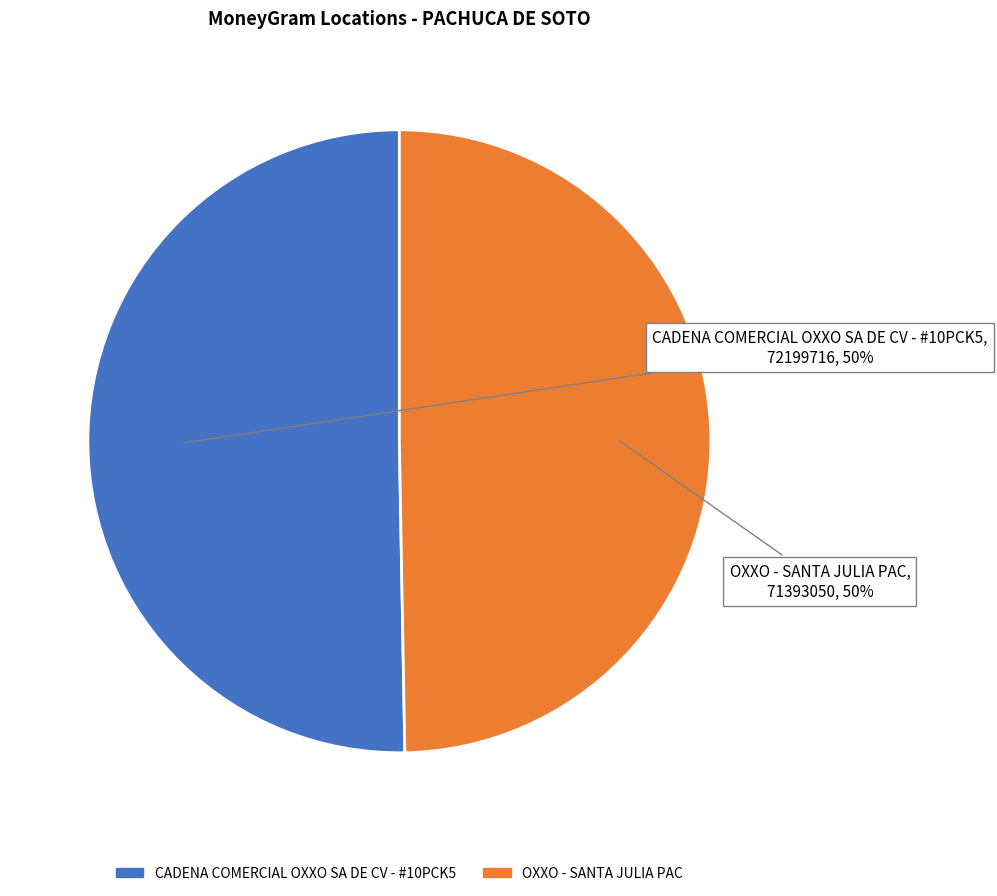

To the nearest percent, what is the combined percentage of CADENA COMERCIAL OXXO SA DE CV - #10PCK5 and OXXO - SANTA JULIA PAC?

100%